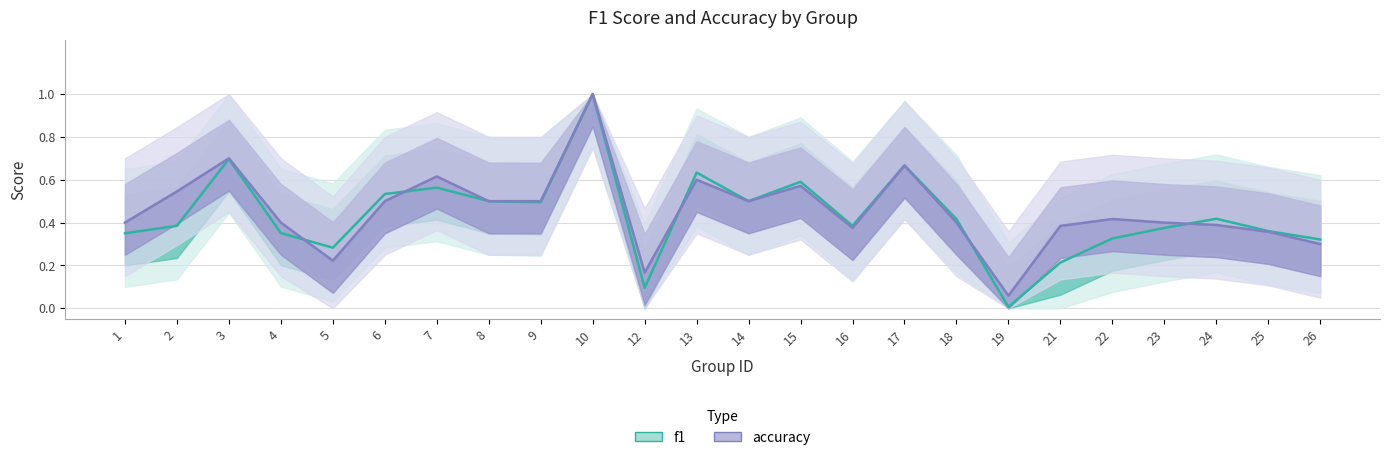

What is the difference between the maximum and second lowest values in the f1 series?

0.9